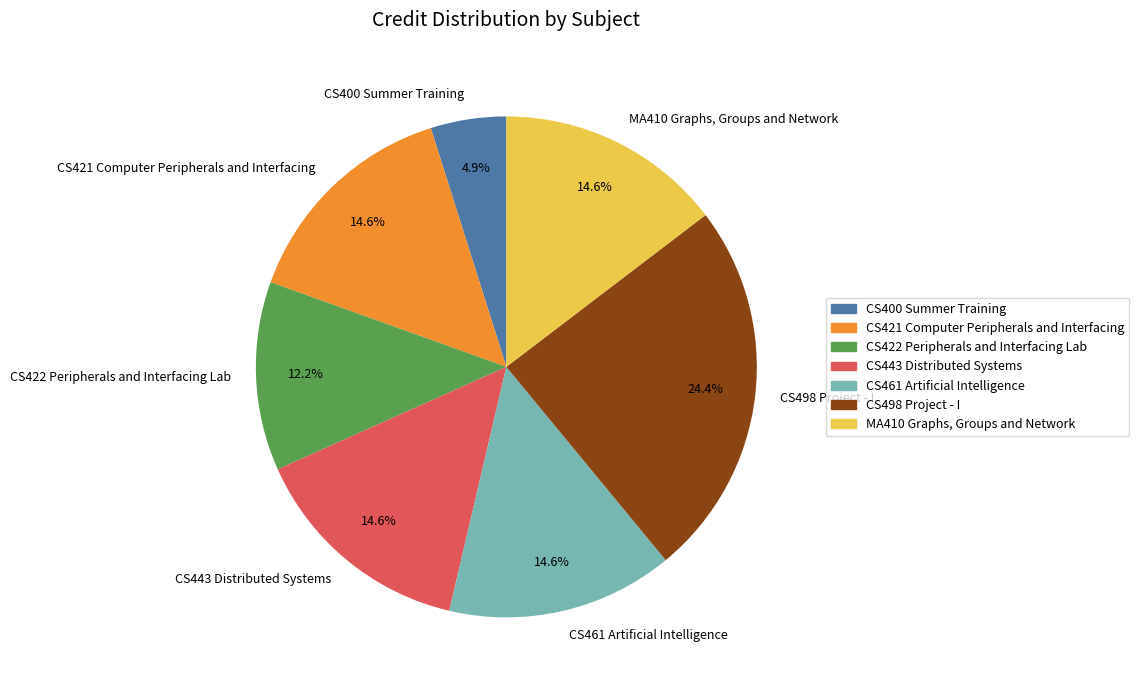

Approximately how many times larger is the value at CS422 Peripherals and Interfacing Lab compared to CS443 Distributed Systems?

0.8